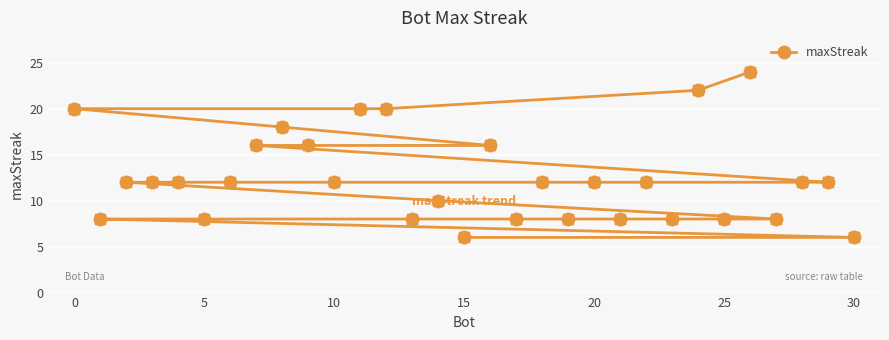

What value does the data have at 25?

8